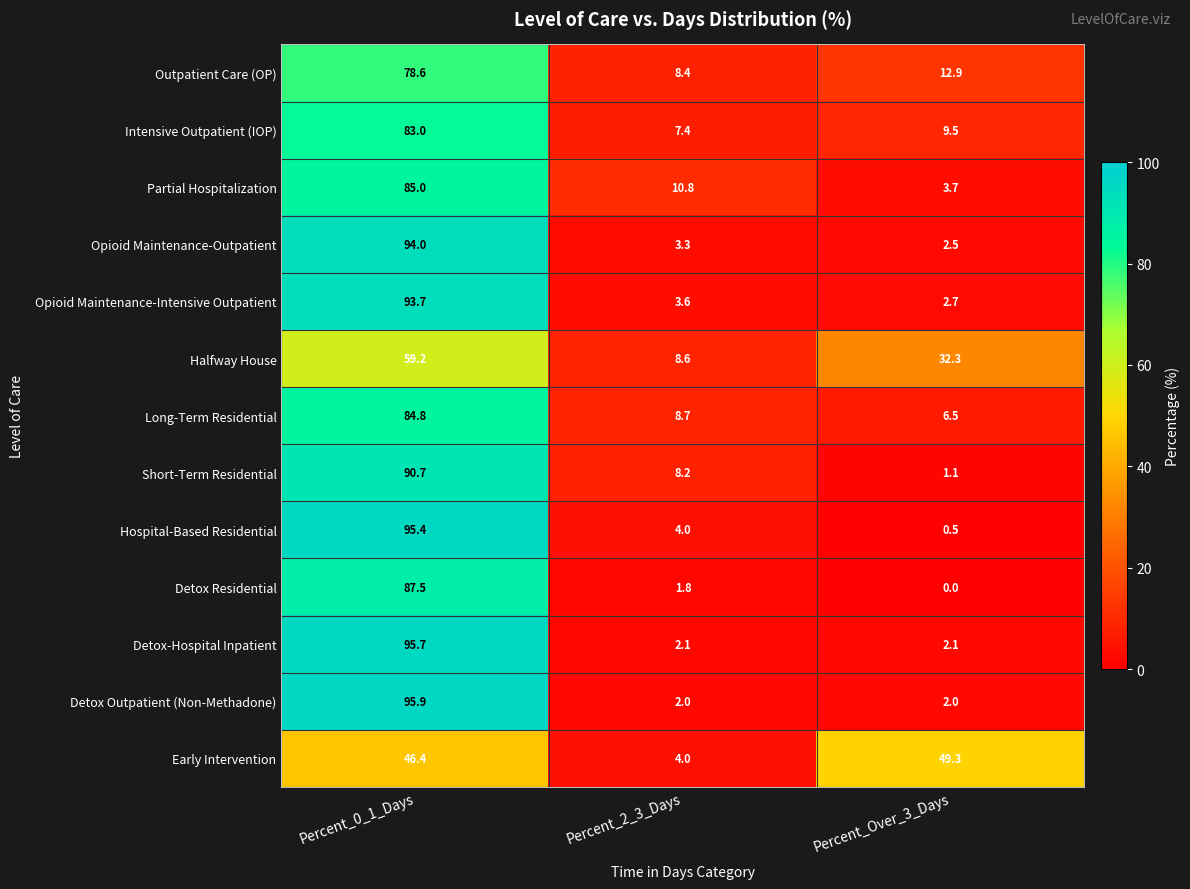

How many values in the Detox Residential series exceed 1?

2